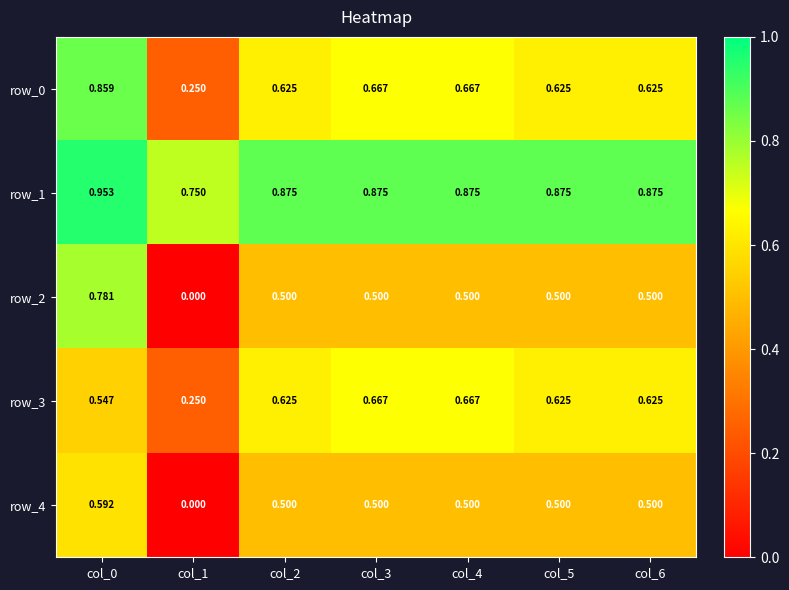

What is the sum of all row_4 values?

3.1